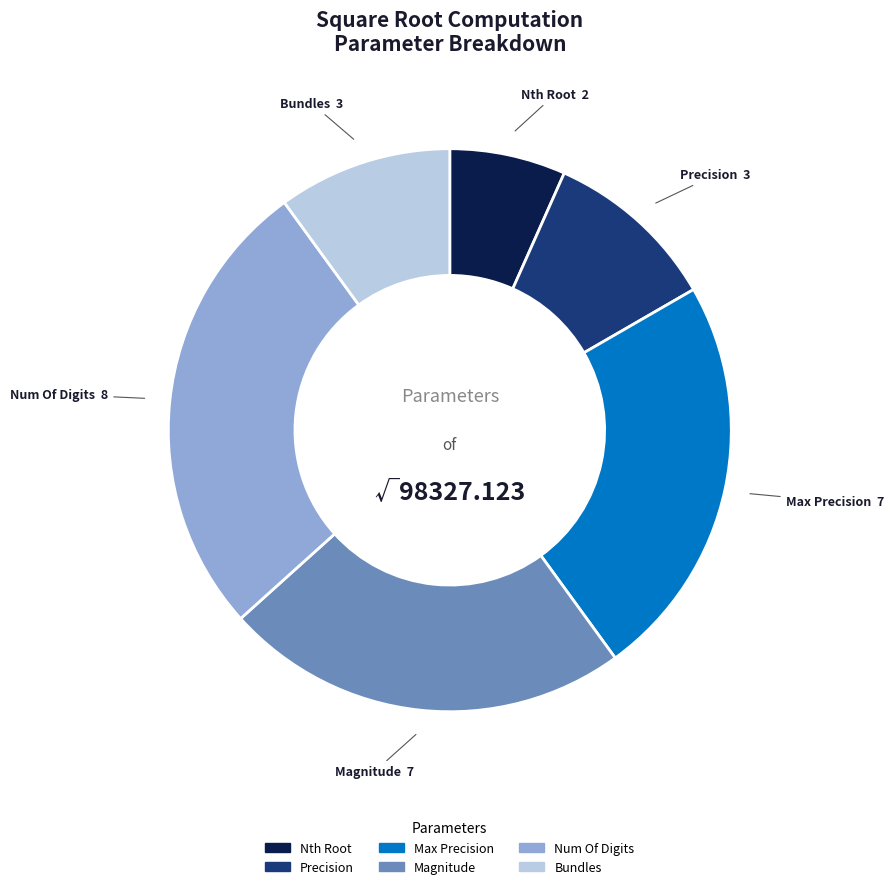

Does any single category account for the majority?

No